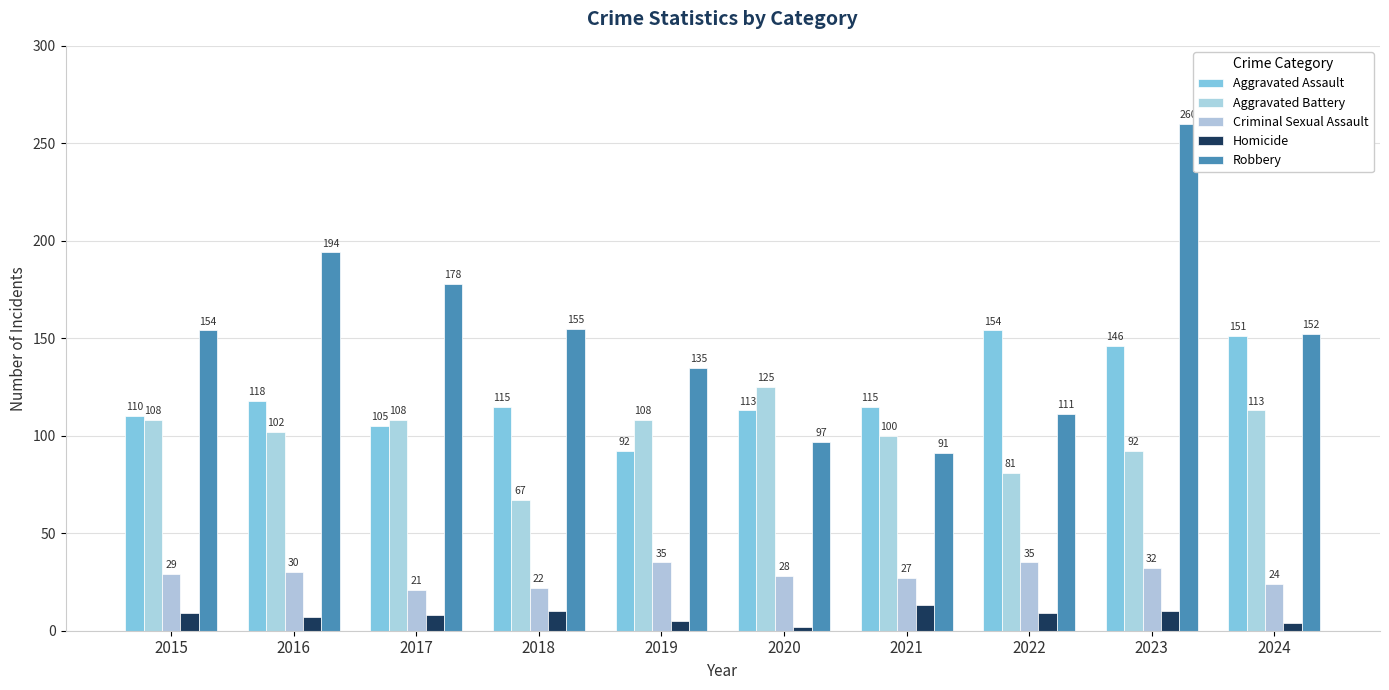

How many categories are shown in the chart?

10